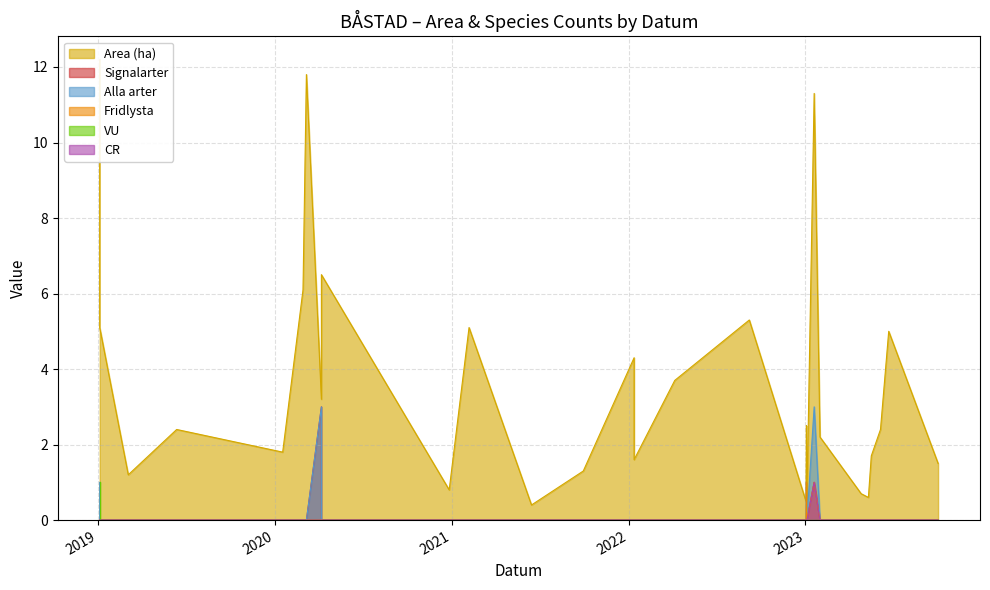

Reading right to left, list all the values displayed in this chart.

Area (ha): 2023-10-02=1.5	2023-06-22=5.0	2023-06-05=2.4	2023-05-17=1.7	2023-05-11=0.6	2023-04-26=0.7	2023-01-31=2.2	2023-01-04=0.5	2023-01-02=0.5	2022-09-07=5.3	2022-04-06=3.7	2022-01-12=1.6	2022-01-12=4.3	2021-09-29=1.3	2021-06-14=0.4	2021-02-05=5.1	2020-12-26=0.8	2020-04-06=6.5	2020-03-06=11.8	2020-02-28=6.1	2020-01-17=1.8	2019-06-12=2.4	2019-03-04=1.2	2019-01-04=5.1	2023-01-03=2.5	2019-01-04=12.2	2023-01-19=11.3	2020-04-06=3.2
Signalarter: 2023-10-02=0.0	2023-06-22=0.0	2023-06-05=0.0	2023-05-17=0.0	2023-05-11=0.0	2023-04-26=0.0	2023-01-31=0.0	2023-01-04=0.0	2023-01-02=0.0	2022-09-07=0.0	2022-04-06=0.0	2022-01-12=0.0	2022-01-12=0.0	2021-09-29=0.0	2021-06-14=0.0	2021-02-05=0.0	2020-12-26=0.0	2020-04-06=0.0	2020-03-06=0.0	2020-02-28=0.0	2020-01-17=0.0	2019-06-12=0.0	2019-03-04=0.0	2019-01-04=0.0	2023-01-03=0.0	2019-01-04=0.0	2023-01-19=1.0	2020-04-06=3.0
Alla arter: 2023-10-02=0.0	2023-06-22=0.0	2023-06-05=0.0	2023-05-17=0.0	2023-05-11=0.0	2023-04-26=0.0	2023-01-31=0.0	2023-01-04=0.0	2023-01-02=0.0	2022-09-07=0.0	2022-04-06=0.0	2022-01-12=0.0	2022-01-12=0.0	2021-09-29=0.0	2021-06-14=0.0	2021-02-05=0.0	2020-12-26=0.0	2020-04-06=0.0	2020-03-06=0.0	2020-02-28=0.0	2020-01-17=0.0	2019-06-12=0.0	2019-03-04=0.0	2019-01-04=0.0	2023-01-03=1.0	2019-01-04=1.0	2023-01-19=3.0	2020-04-06=3.0
Fridlysta: 2023-10-02=0.0	2023-06-22=0.0	2023-06-05=0.0	2023-05-17=0.0	2023-05-11=0.0	2023-04-26=0.0	2023-01-31=0.0	2023-01-04=0.0	2023-01-02=0.0	2022-09-07=0.0	2022-04-06=0.0	2022-01-12=0.0	2022-01-12=0.0	2021-09-29=0.0	2021-06-14=0.0	2021-02-05=0.0	2020-12-26=0.0	2020-04-06=0.0	2020-03-06=0.0	2020-02-28=0.0	2020-01-17=0.0	2019-06-12=0.0	2019-03-04=0.0	2019-01-04=0.0	2023-01-03=1.0	2019-01-04=0.0	2023-01-19=1.0	2020-04-06=0.0
VU: 2023-10-02=0.0	2023-06-22=0.0	2023-06-05=0.0	2023-05-17=0.0	2023-05-11=0.0	2023-04-26=0.0	2023-01-31=0.0	2023-01-04=0.0	2023-01-02=0.0	2022-09-07=0.0	2022-04-06=0.0	2022-01-12=0.0	2022-01-12=0.0	2021-09-29=0.0	2021-06-14=0.0	2021-02-05=0.0	2020-12-26=0.0	2020-04-06=0.0	2020-03-06=0.0	2020-02-28=0.0	2020-01-17=0.0	2019-06-12=0.0	2019-03-04=0.0	2019-01-04=0.0	2023-01-03=0.0	2019-01-04=1.0	2023-01-19=0.0	2020-04-06=0.0
CR: 2023-10-02=0.0	2023-06-22=0.0	2023-06-05=0.0	2023-05-17=0.0	2023-05-11=0.0	2023-04-26=0.0	2023-01-31=0.0	2023-01-04=0.0	2023-01-02=0.0	2022-09-07=0.0	2022-04-06=0.0	2022-01-12=0.0	2022-01-12=0.0	2021-09-29=0.0	2021-06-14=0.0	2021-02-05=0.0	2020-12-26=0.0	2020-04-06=0.0	2020-03-06=0.0	2020-02-28=0.0	2020-01-17=0.0	2019-06-12=0.0	2019-03-04=0.0	2019-01-04=0.0	2023-01-03=0.0	2019-01-04=0.0	2023-01-19=1.0	2020-04-06=0.0